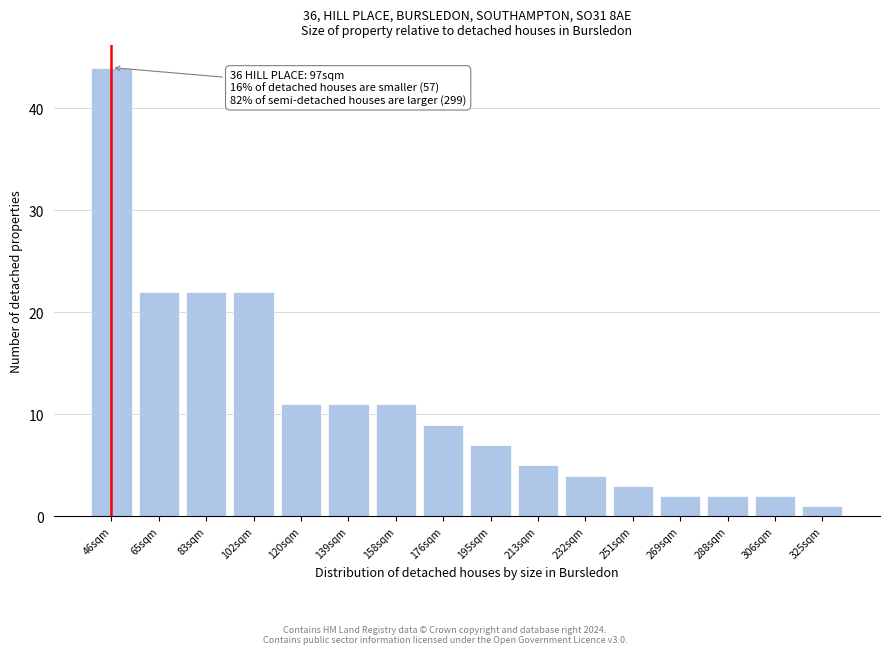

Reading left to right, extract all data points from this chart.

46sqm=44	65sqm=22	83sqm=22	102sqm=22	120sqm=11	139sqm=11	158sqm=11	176sqm=9	195sqm=7	213sqm=5	232sqm=4	251sqm=3	269sqm=2	288sqm=2	306sqm=2	325sqm=1